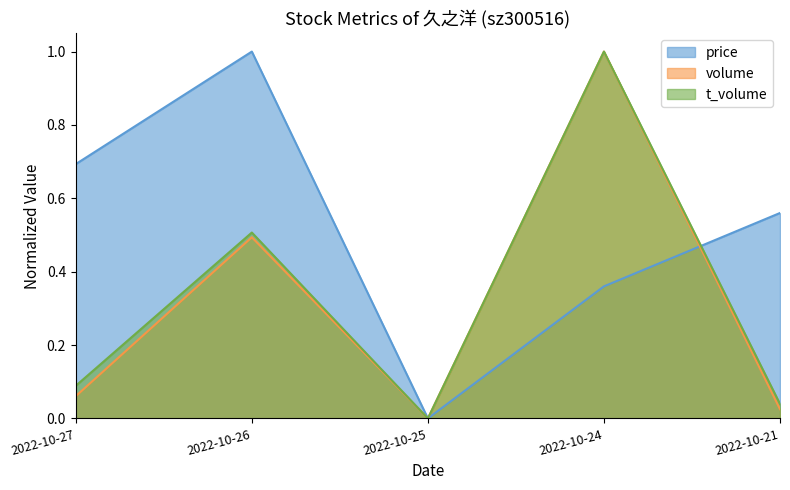

Count the number of categories in the chart.

5